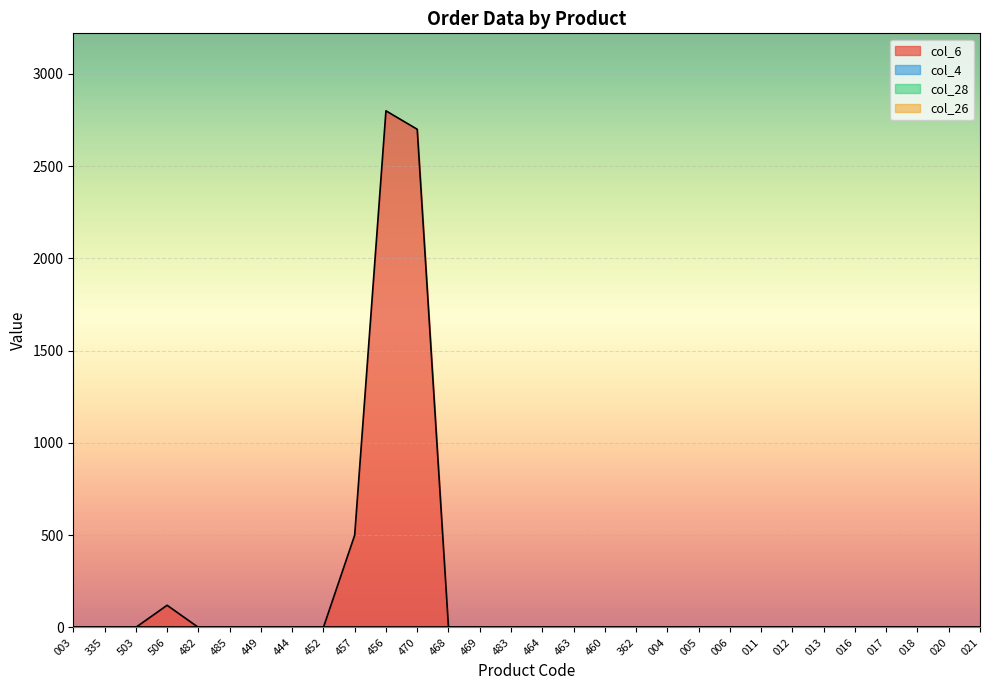

What is the label of the 21st point from the left?

005